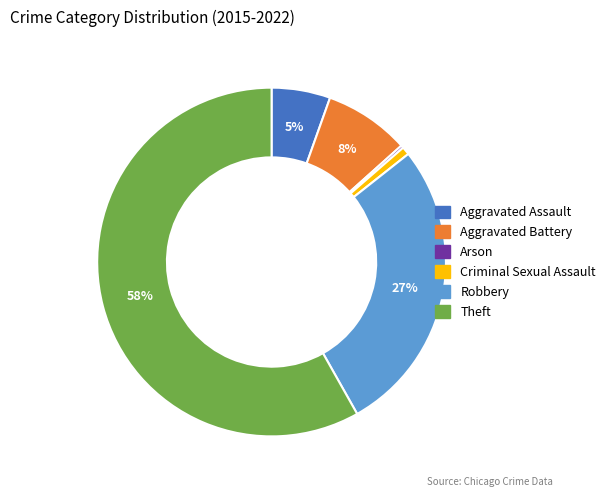

To the nearest percent, what percentage of the pie is Robbery?

27%